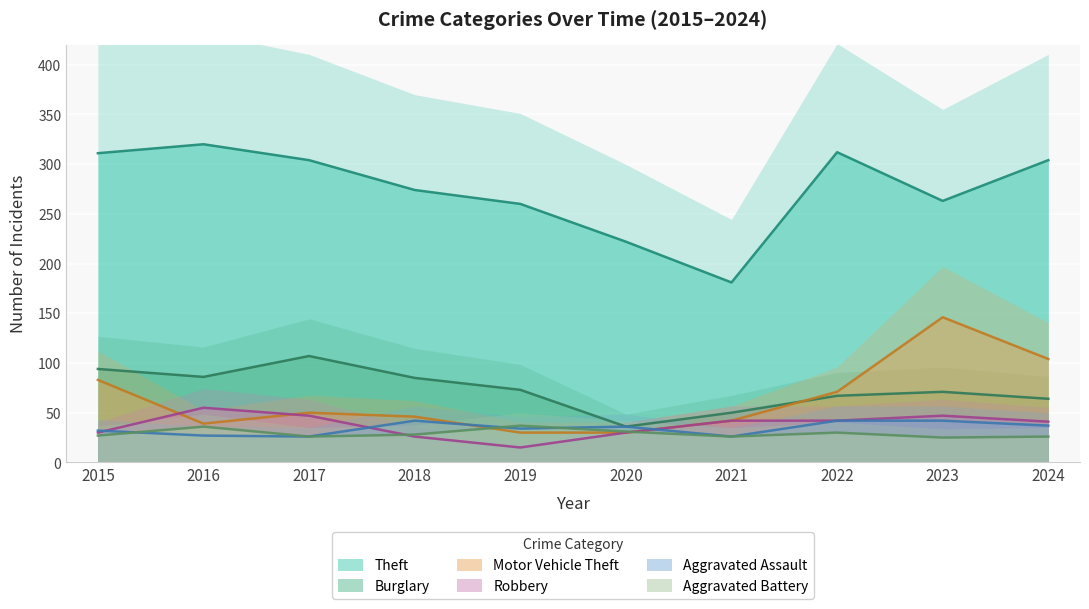

The value of Motor Vehicle Theft at 2017 is 86. True or false?

False